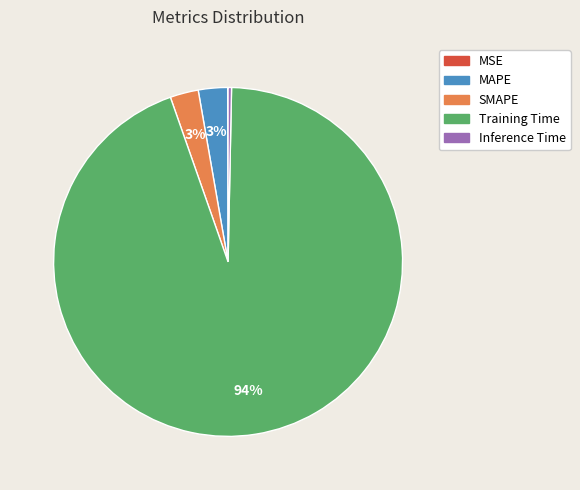

To the nearest percent, what is the difference between the largest and smallest slice percentages?

94%